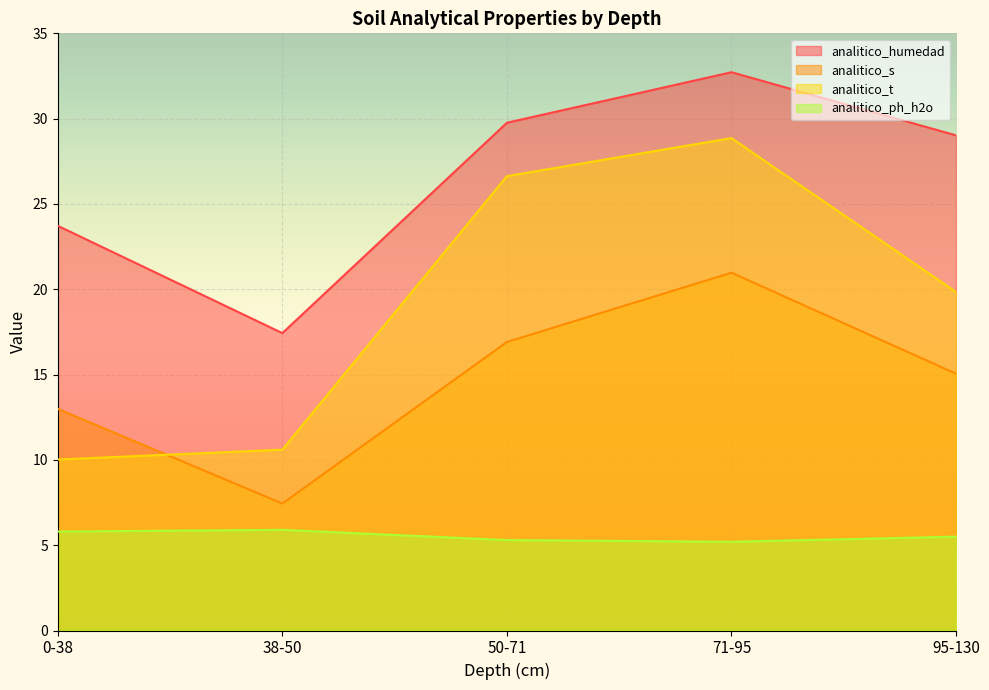

How many lines are shown in the chart?

4